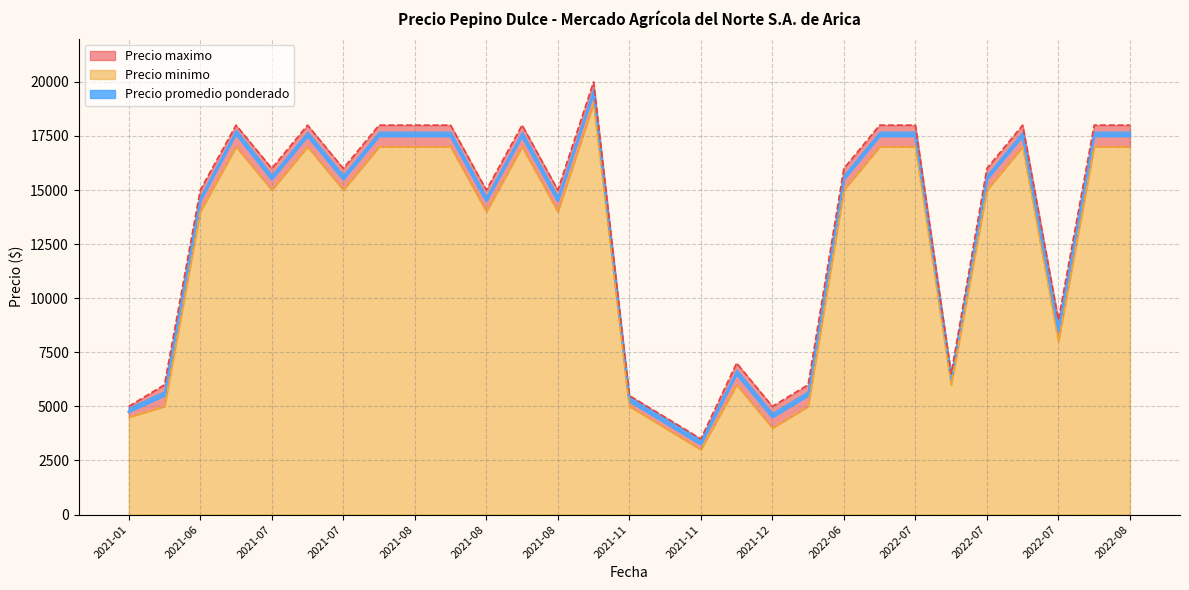

How many categories are shown in the chart?

29